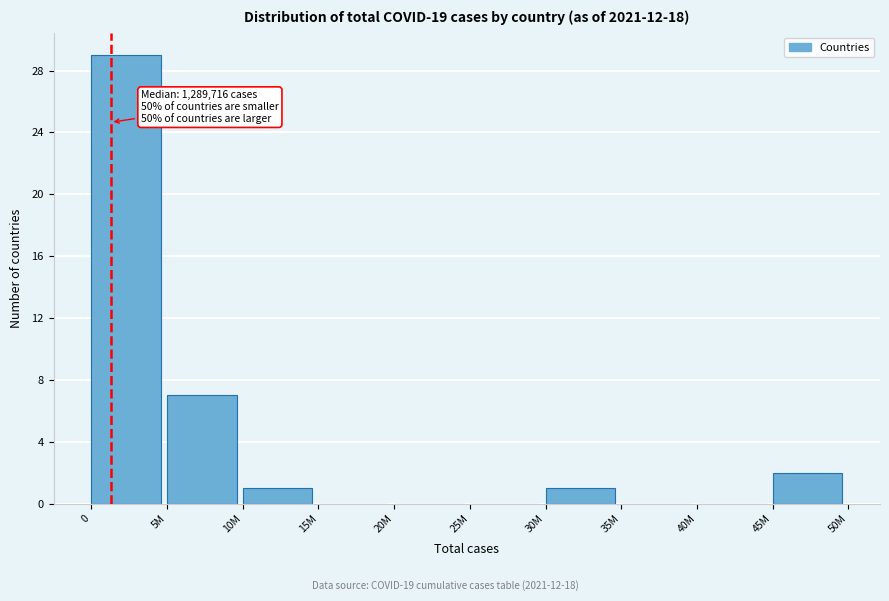

Reading right to left, transcribe all the data shown in this chart.

45M=2	40M=0	35M=0	30M=1	25M=0	20M=0	15M=0	10M=1	5M=7	0=29